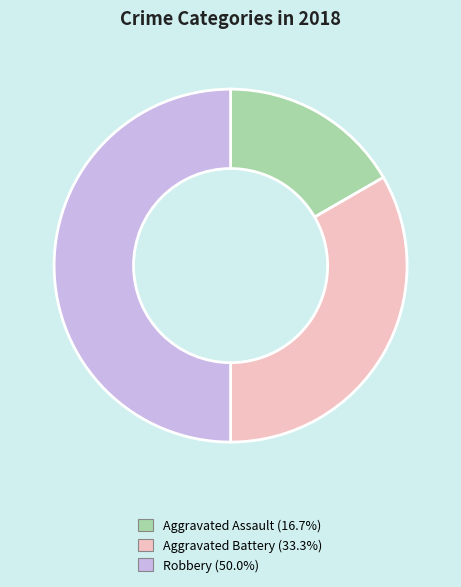

Does Aggravated Battery account for over 50% of the chart?

No